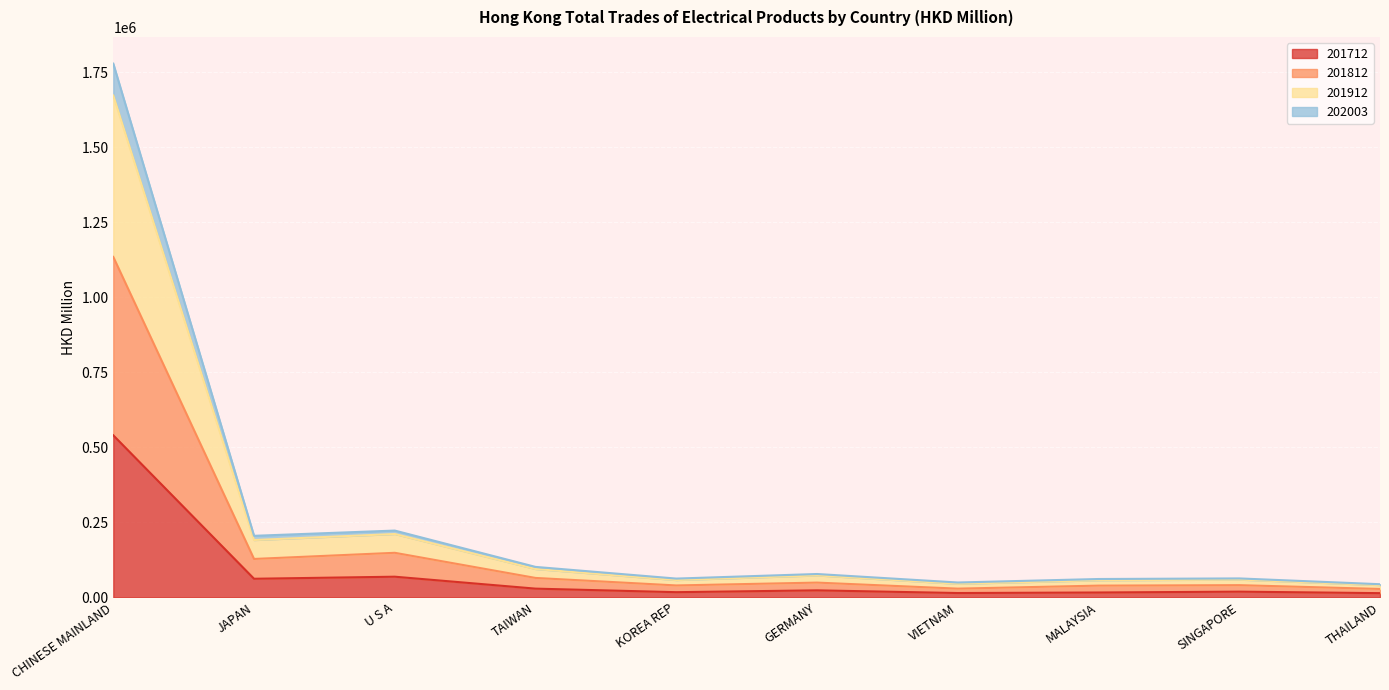

True or false: 201812 and 202003 intersect in this chart.

False